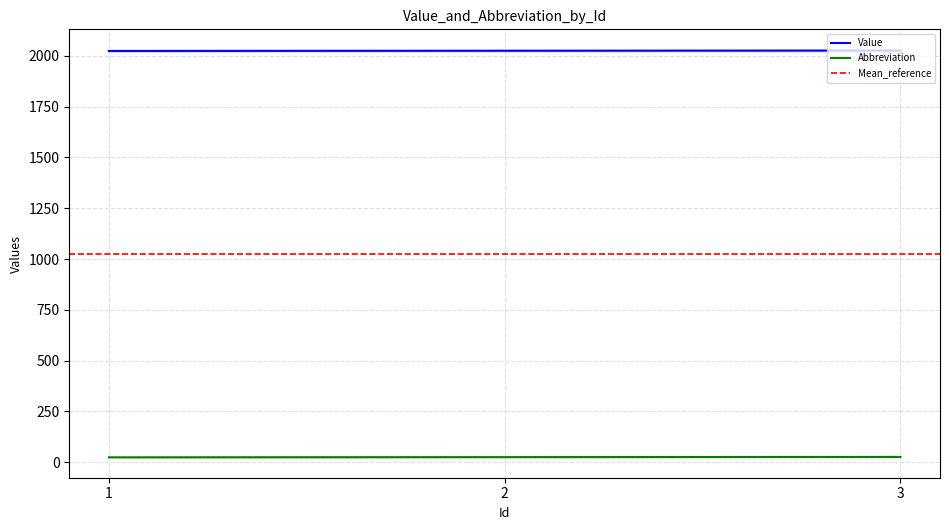

Is the value of Value at 3 greater than the value of Abbreviation at 2?

Yes